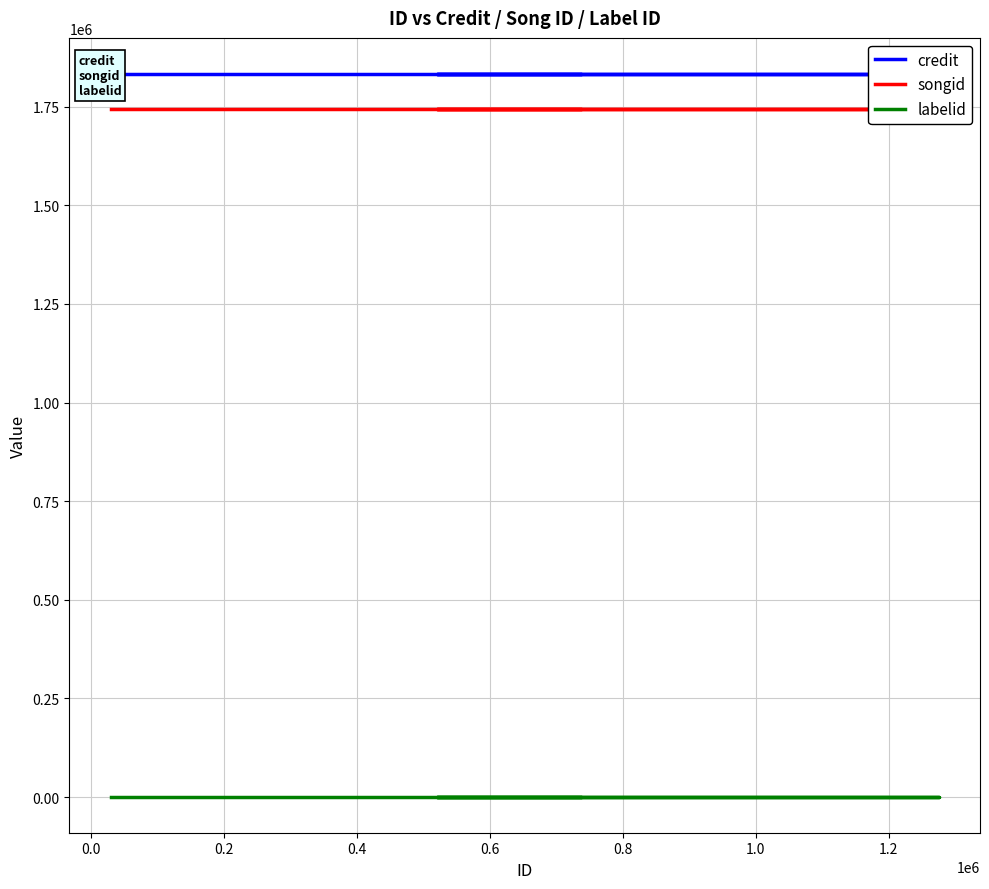

What is the average value of the credit series?

1832667